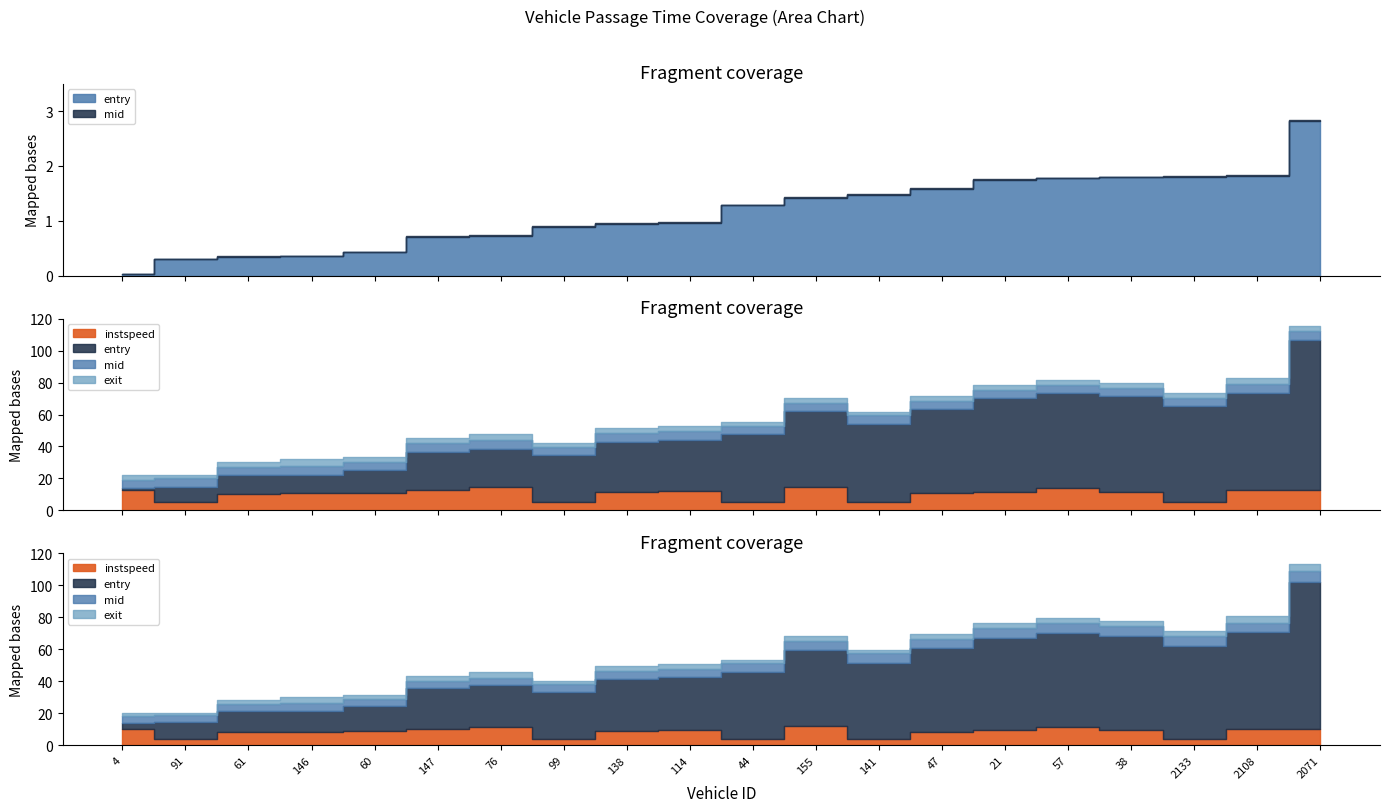

In instspeed, how many points are lower than both neighbors (excluding endpoints)?

5